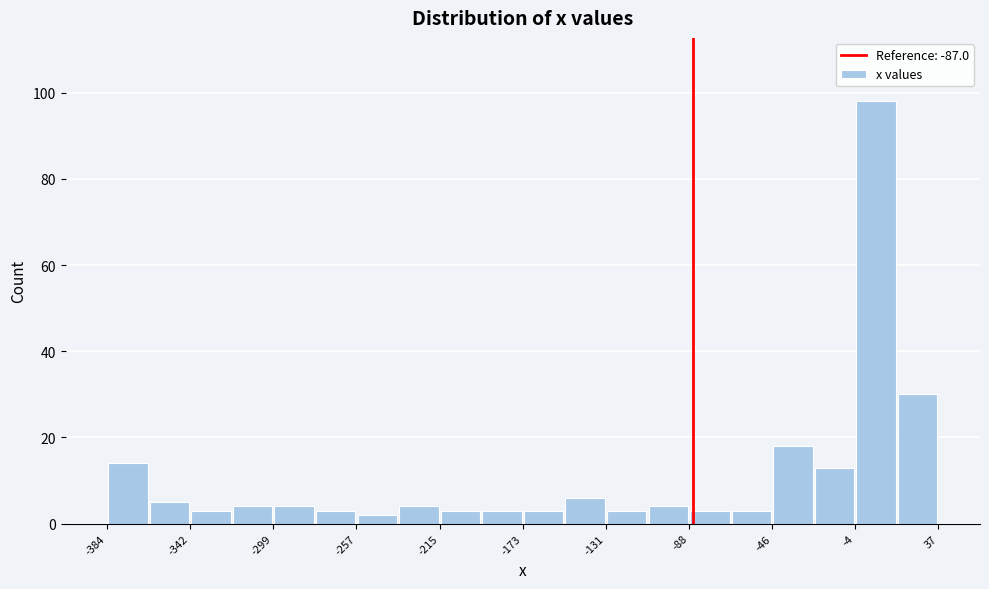

What is the height of the bar covering -365 to -340 on the x-axis? Neither the bar edges nor the heights are printed on the chart, so give them approximately, as read against the axes.

6